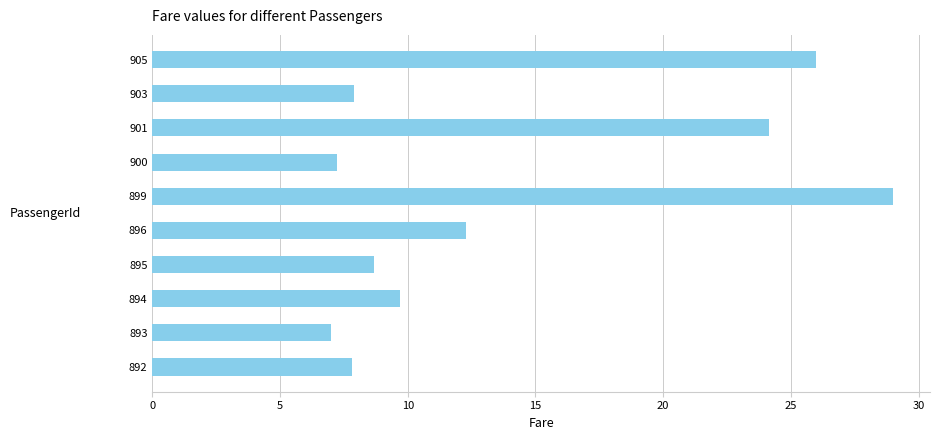

Are the bars grouped side by side (vs. stacked)?

No